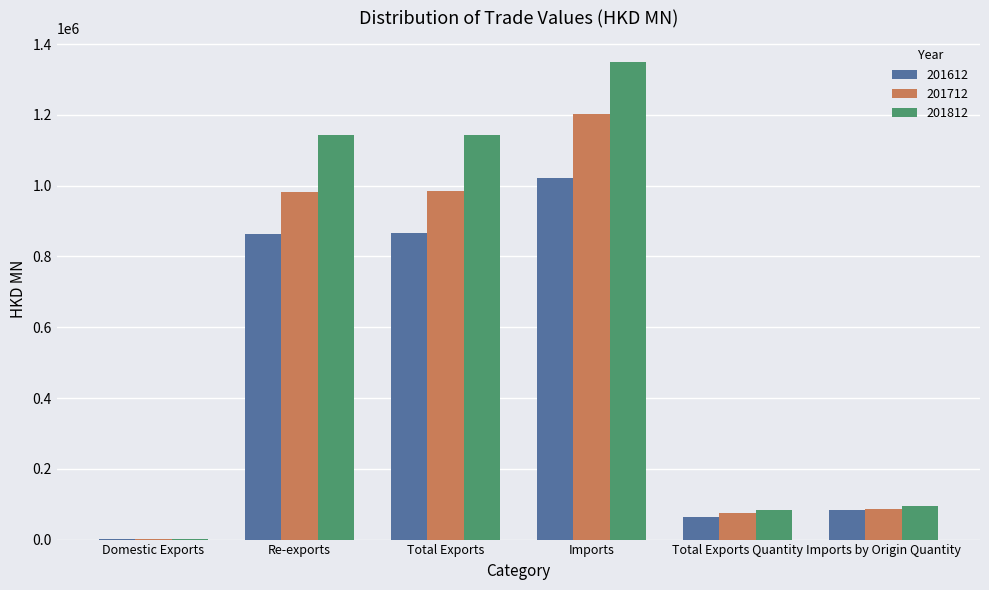

Count the number of data series in this chart.

3